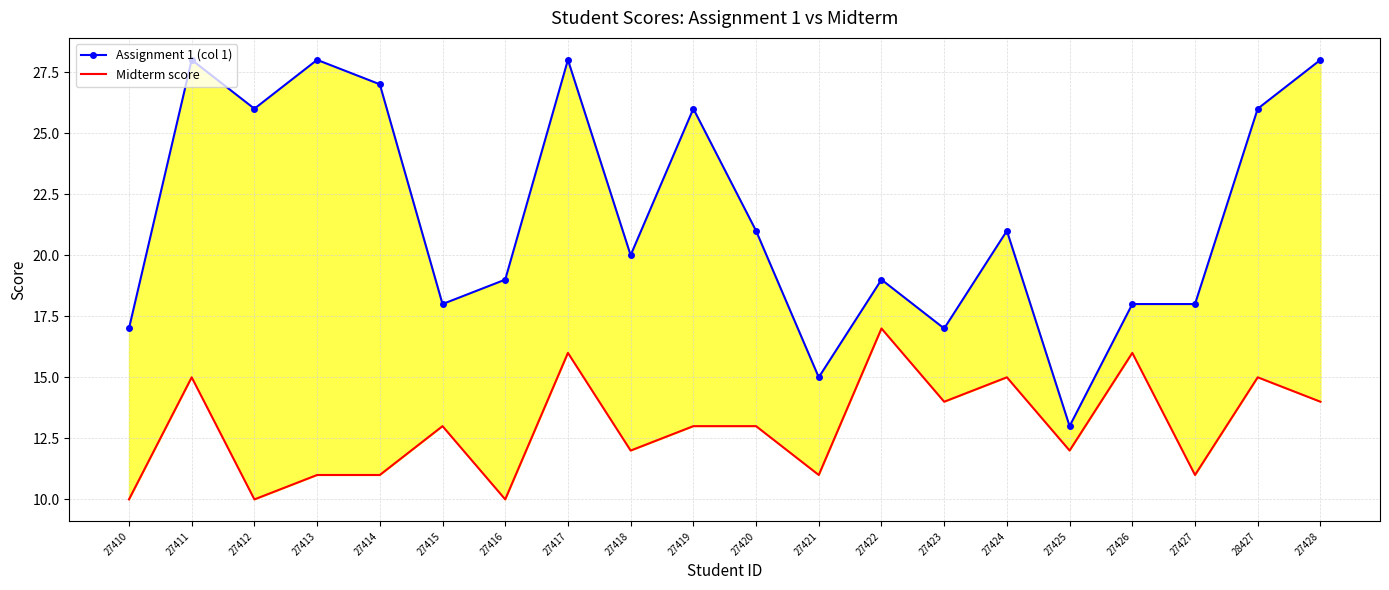

Reading left to right, list all the values displayed in this chart.

Assignment 1 (col 1): 27410=17	27411=28	27412=26	27413=28	27414=27	27415=18	27416=19	27417=28	27418=20	27419=26	27420=21	27421=15	27422=19	27423=17	27424=21	27425=13	27426=18	27427=18	28427=26	27428=28
Midterm score: 27410=10	27411=15	27412=10	27413=11	27414=11	27415=13	27416=10	27417=16	27418=12	27419=13	27420=13	27421=11	27422=17	27423=14	27424=15	27425=12	27426=16	27427=11	28427=15	27428=14